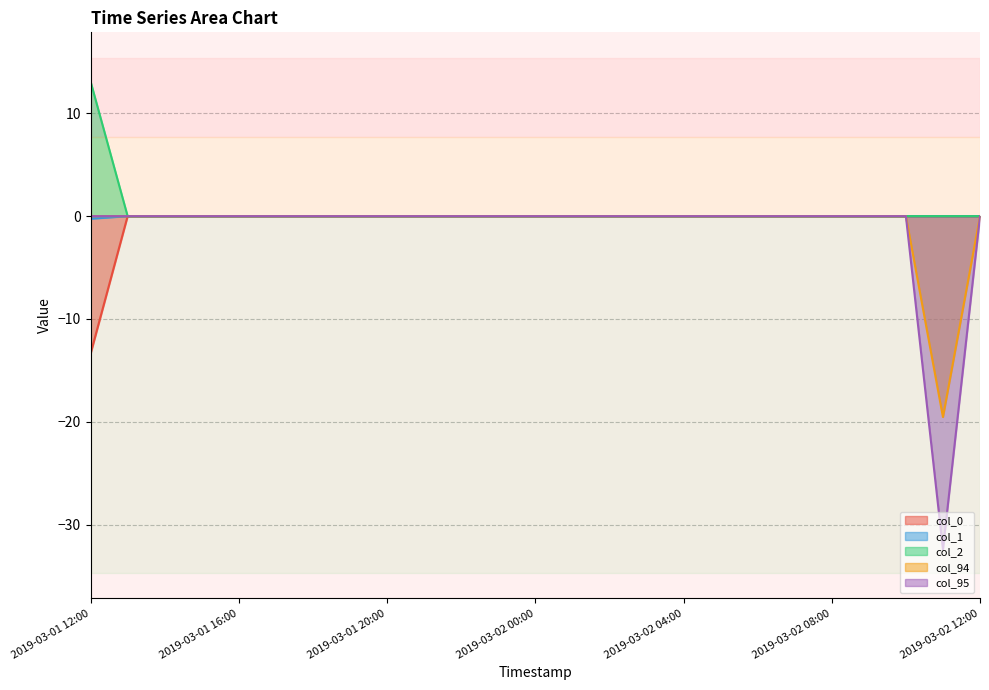

What is the label of the 4th point from the left?

2019-03-01 15:00